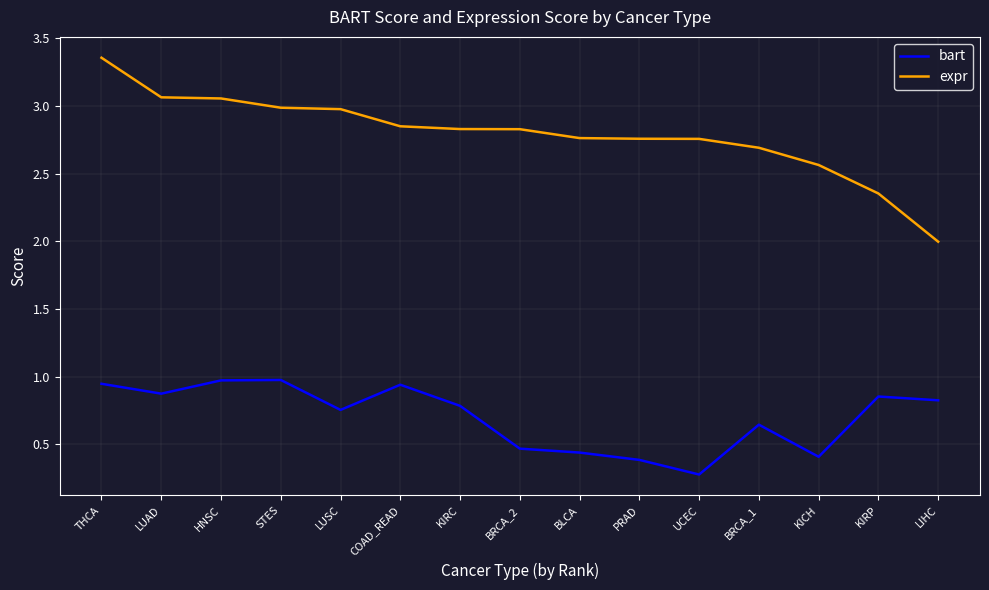

True or false: bart has more than 2 interior local peaks.

True